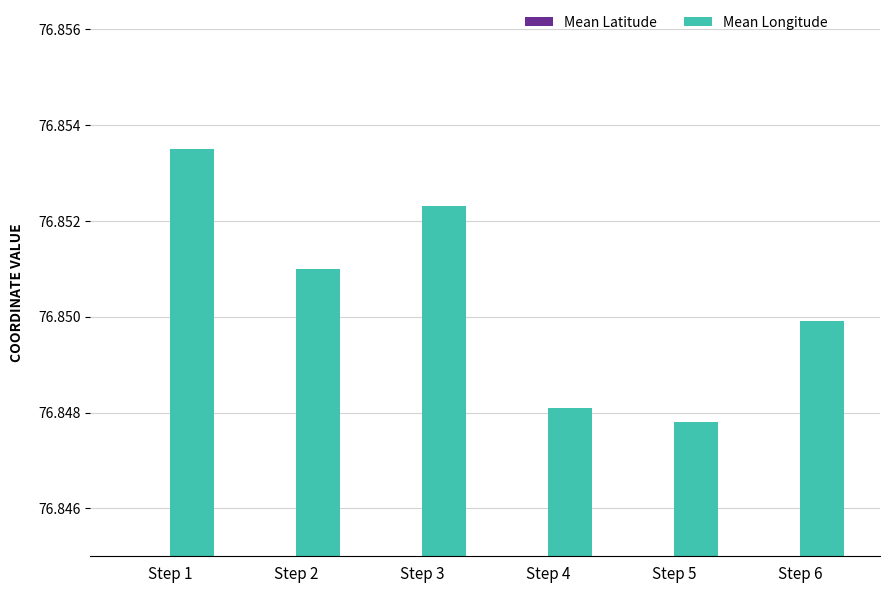

True or false: Mean Latitude has a value of 28.7 at Step 5.

True